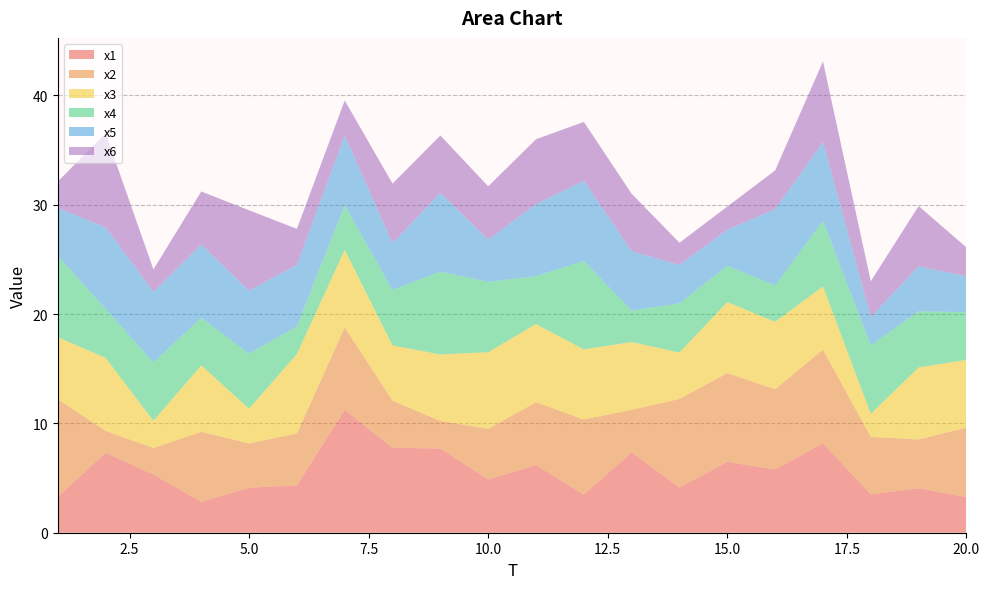

Reading left to right, transcribe all the data shown in this chart.

x1: 3.3	7.3	5.3	2.8	4.1	4.3	11.2	7.8	7.7	4.9	6.2	3.5	7.4	4.1	6.5	5.8	8.2	3.5	4.1	3.2
x2: 8.9	2.0	2.4	6.4	4.0	4.7	7.5	4.3	2.5	4.6	5.7	6.9	3.9	8.1	8.1	7.3	8.6	5.3	4.4	6.4
x3: 5.7	6.7	2.5	6.1	3.2	7.3	7.1	5.0	6.1	7.0	7.1	6.4	6.2	4.2	6.5	6.2	5.8	2.1	6.6	6.2
x4: 7.4	4.5	5.3	4.4	5.0	2.5	4.1	5.1	7.6	6.4	4.4	8.1	2.9	4.5	3.3	3.3	6.0	6.3	5.1	4.4
x5: 4.4	7.5	6.5	6.7	5.8	5.6	6.4	4.3	7.2	3.9	6.6	7.3	5.4	3.5	3.3	7.0	7.2	2.6	4.1	3.3
x6: 2.4	8.6	2.0	4.9	7.4	3.3	3.2	5.5	5.3	4.9	5.9	5.4	5.3	2.0	2.1	3.5	7.4	3.3	5.5	2.6